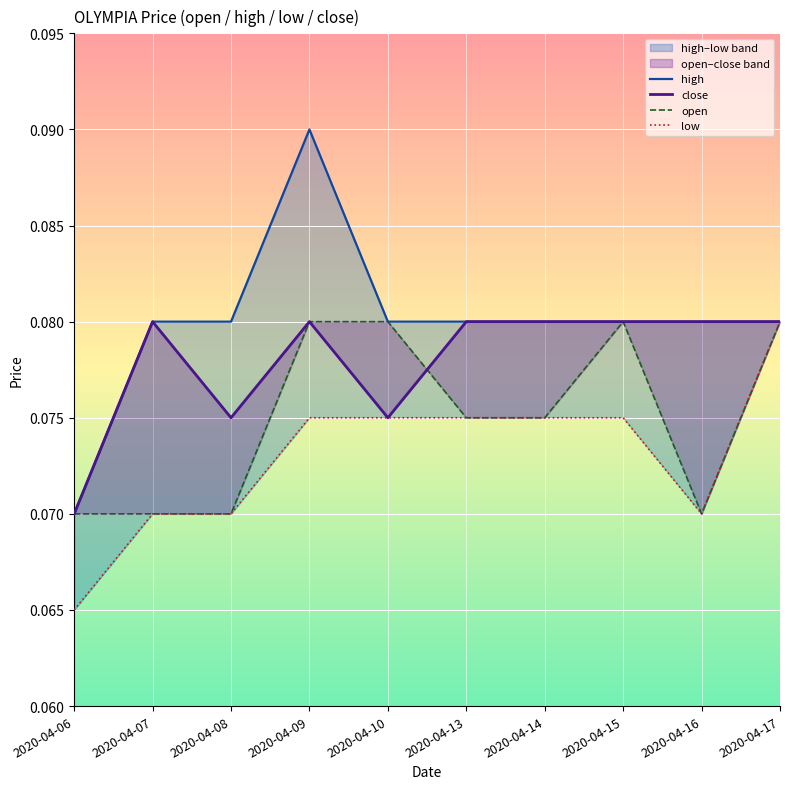

True or false: open and low intersect in this chart.

False